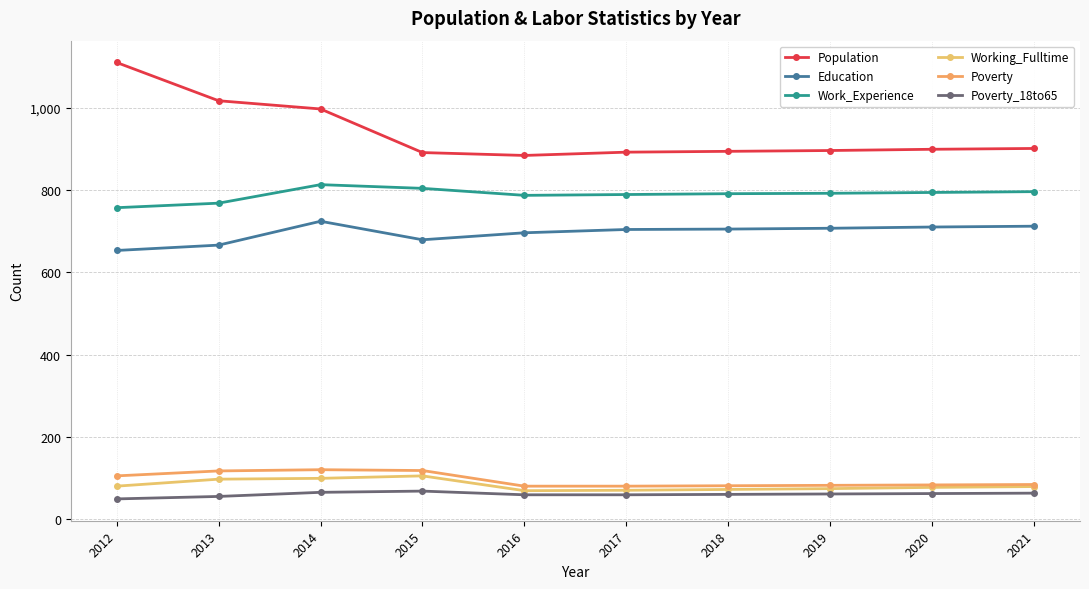

At which category does Population reach its first local valley?

2016